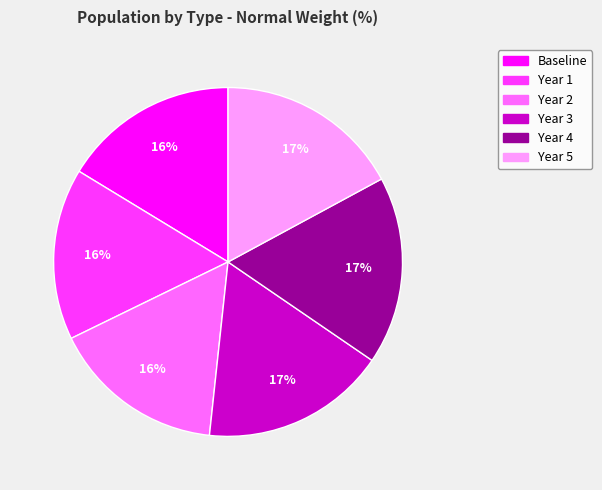

What percentage is the Year 4 slice, to the nearest percent?

17%